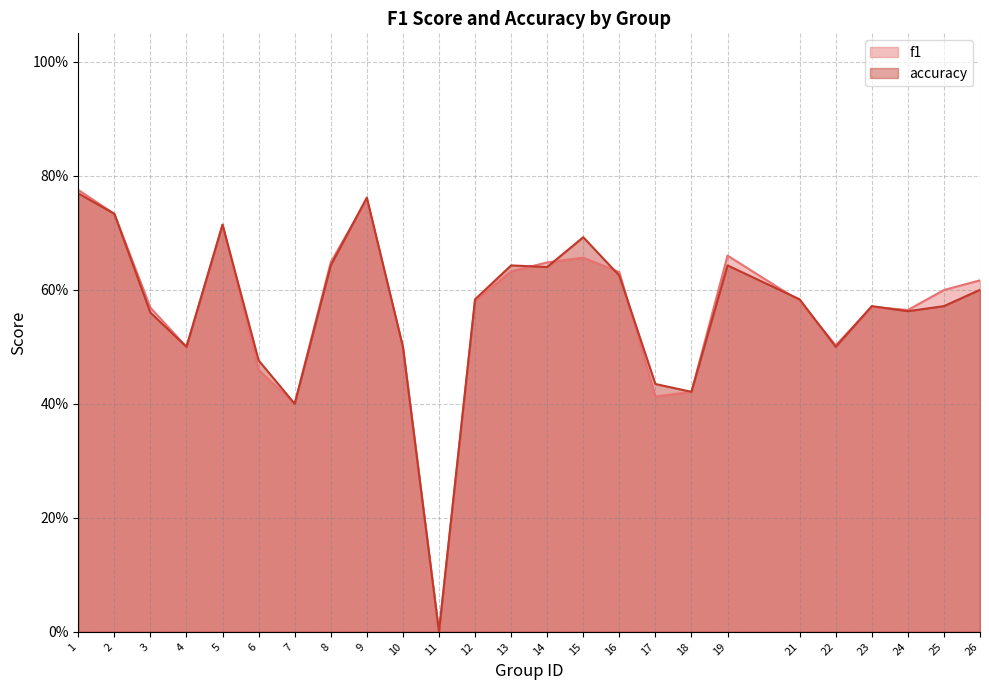

How many categories are shown in the chart?

25